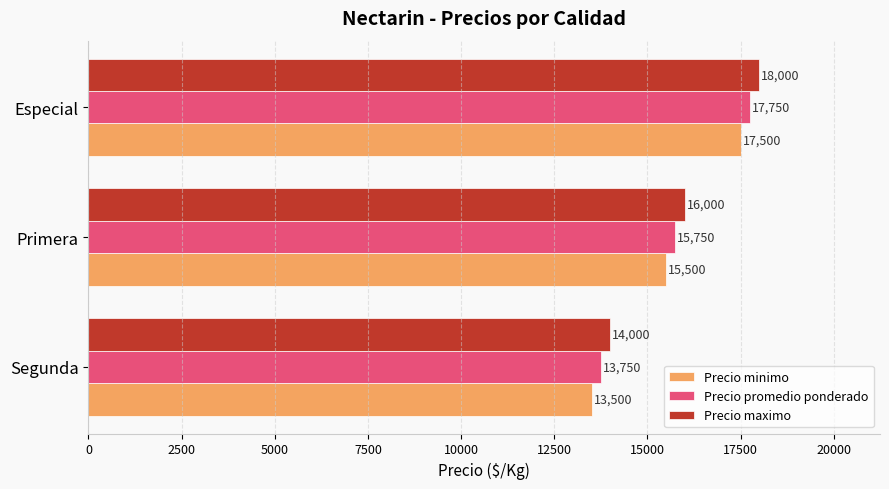

The Precio minimo series shows 17500 at Especial. True or false?

True